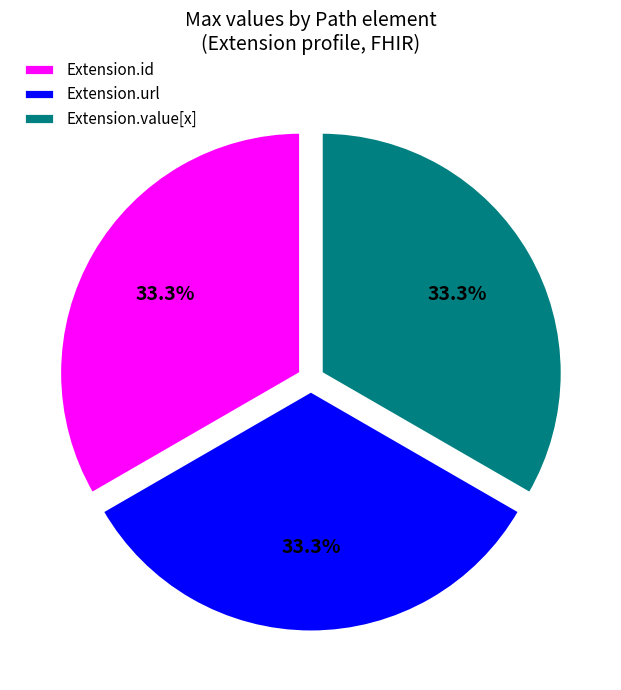

To the nearest percent, what portion does Extension.url represent?

33%